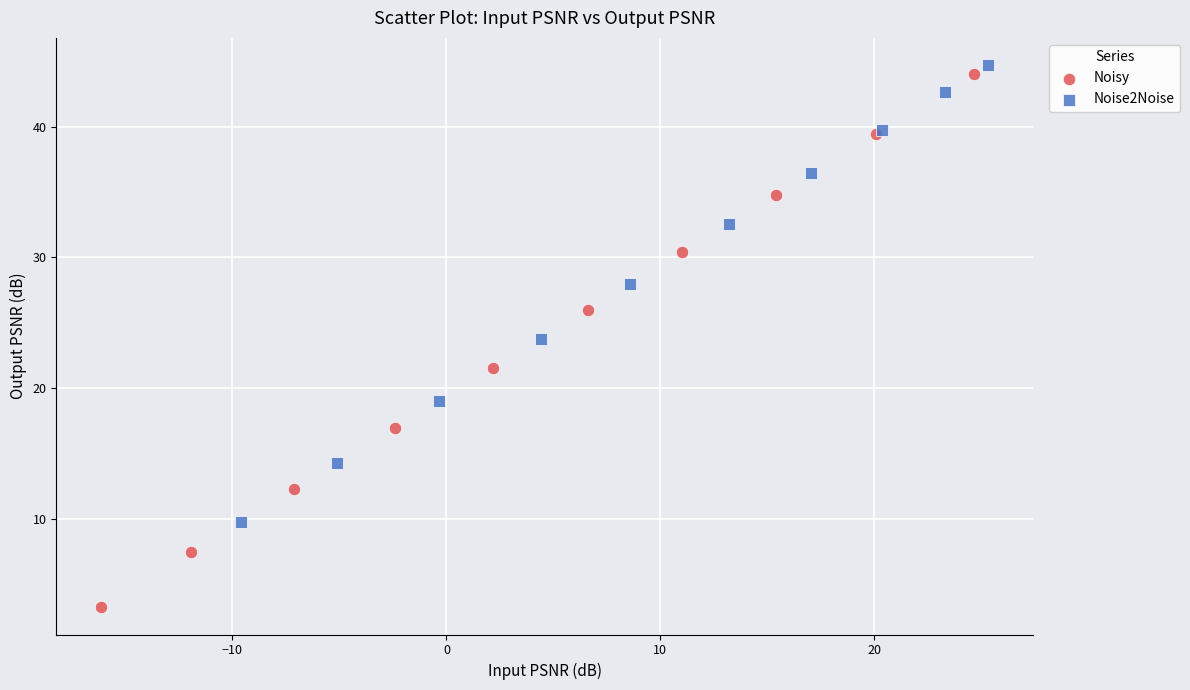

Which series reaches the minimum Y coordinate?

Noisy